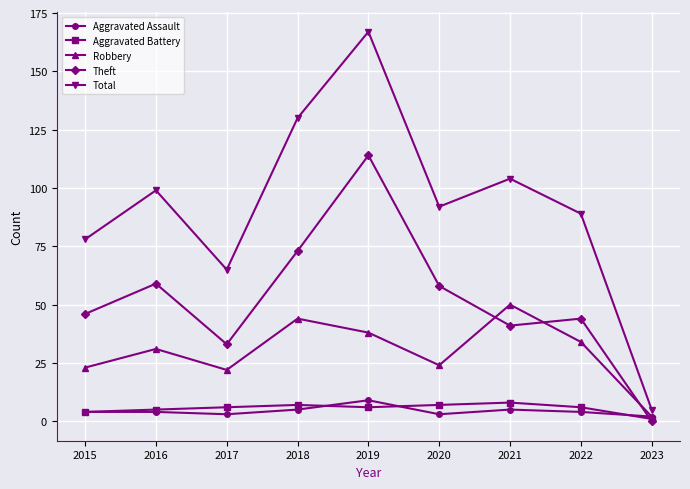

True or false: Robbery and Theft cross at least once.

True